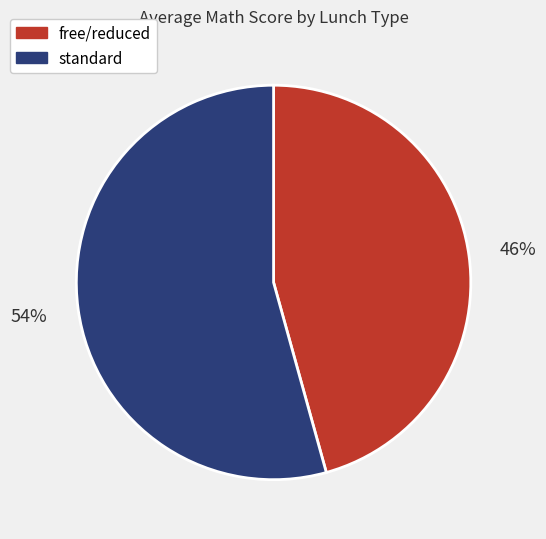

What is the ratio of the value at standard to the value at free/reduced?

1.2